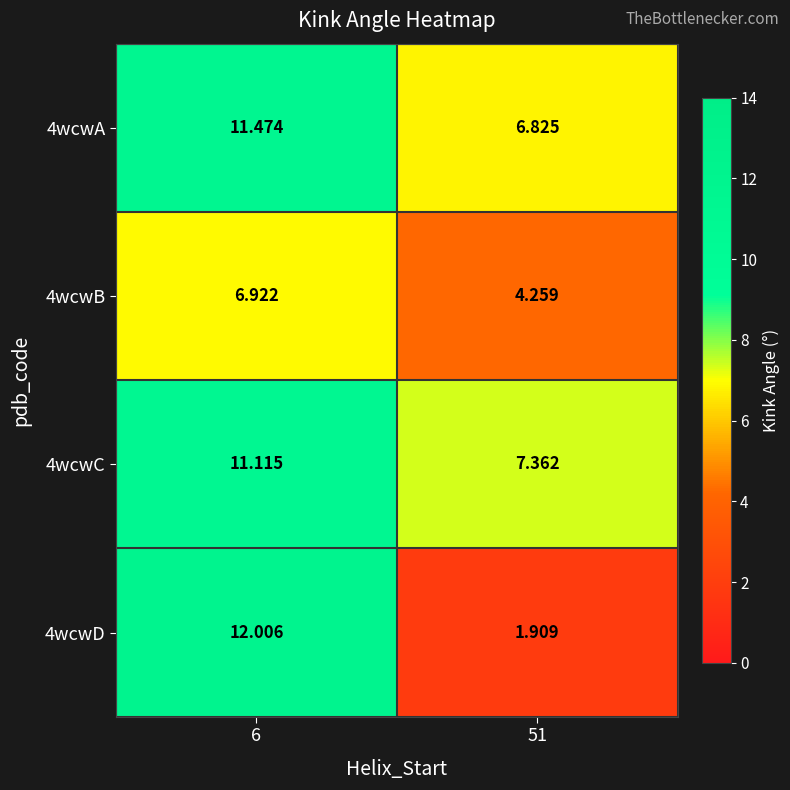

Between 6 and 51, which series saw the biggest shift?

4wcwD